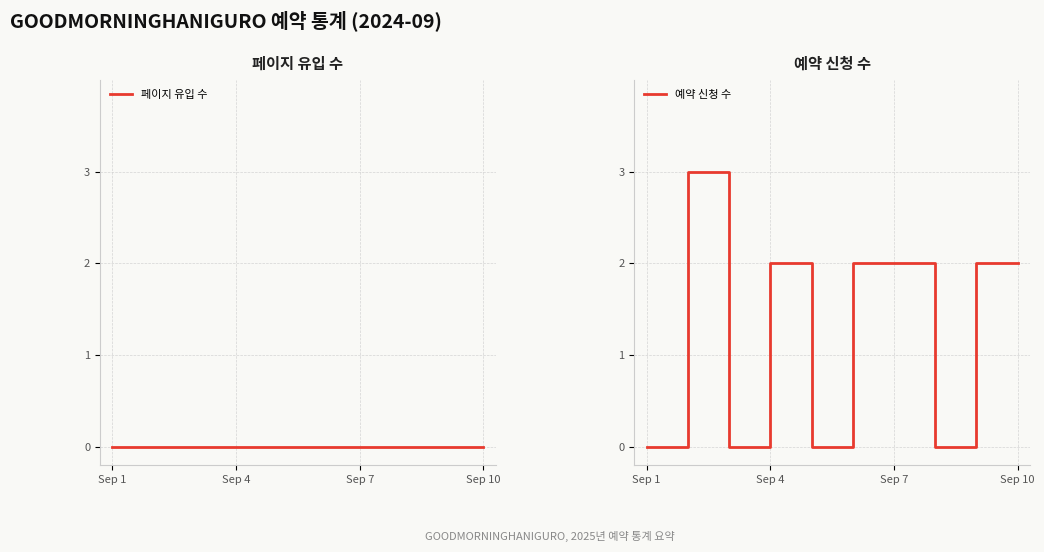

List the series in order of their overall mean, highest first.

예약 신청 수, 페이지 유입 수